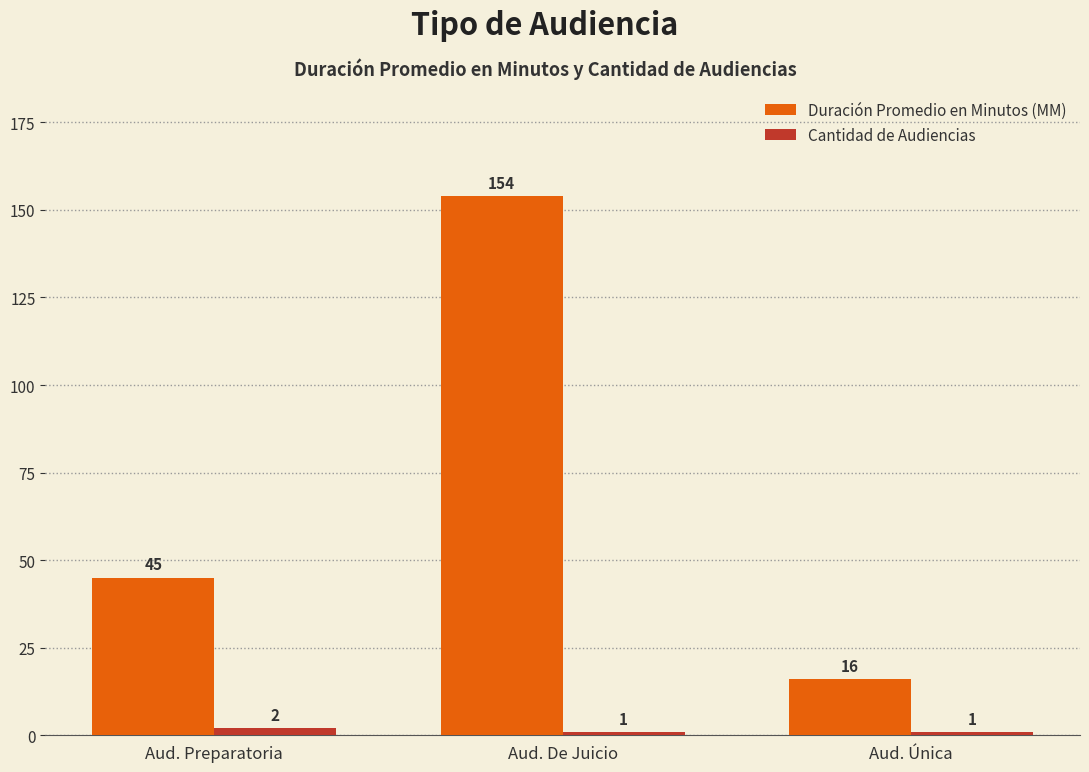

Which series has the widest spread of values?

Duración Promedio en Minutos (MM)